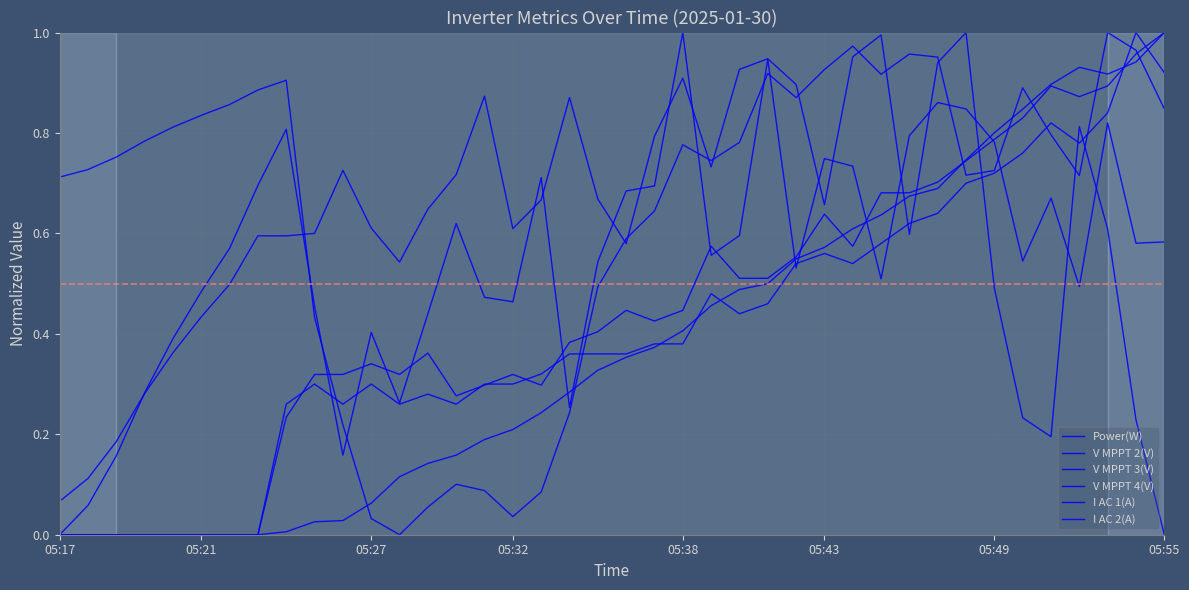

After their last crossing, which series has the higher values: I AC 1(A) or V MPPT 4(V)?

I AC 1(A)